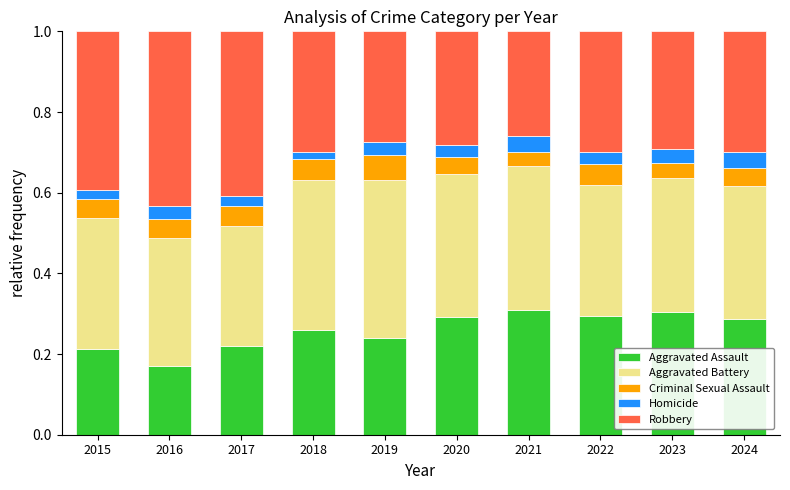

What is the total value across all series at 2015?

1.0